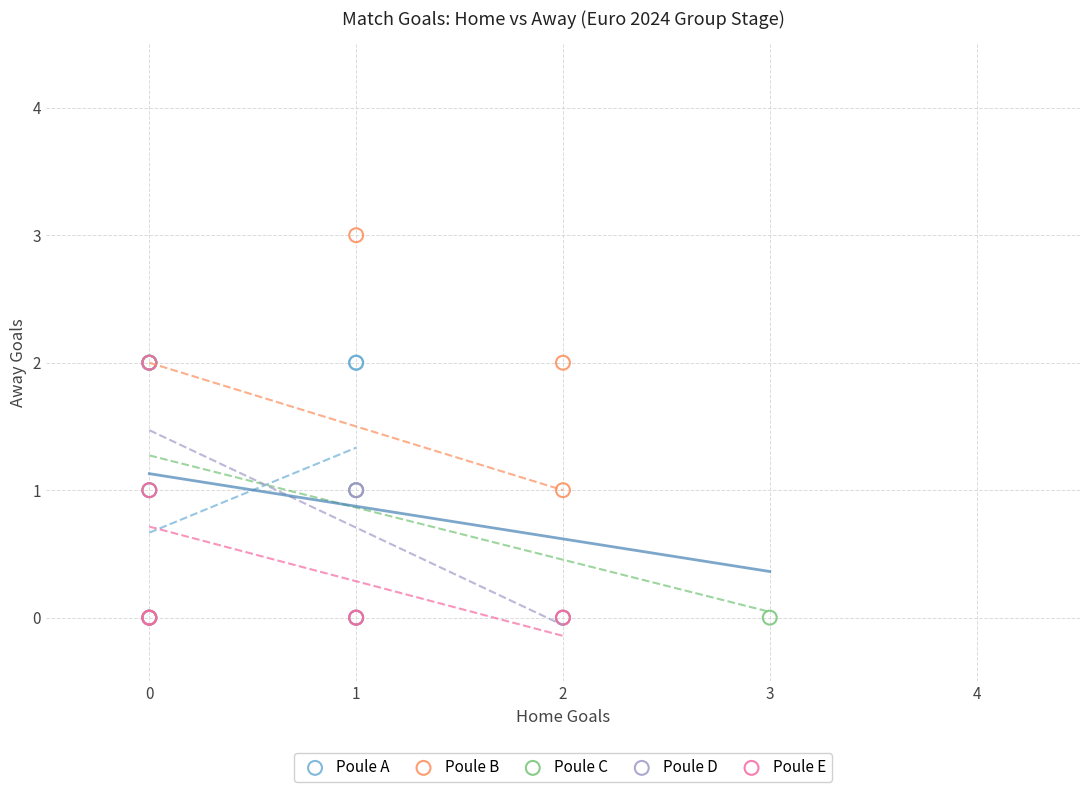

Which series has the widest spread of Y values?

Poule B